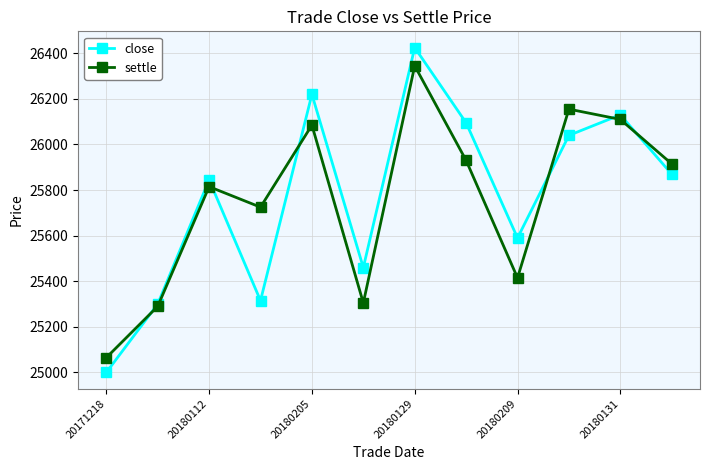

Reading left to right, what are all the values shown in this chart?

close: 25000	25300	25845	25315	26220	25460	26425	26095	25590	26040	26130	25870
settle: 25065	25290	25815	25725	26085	25305	26345	25930	25415	26155	26110	25915